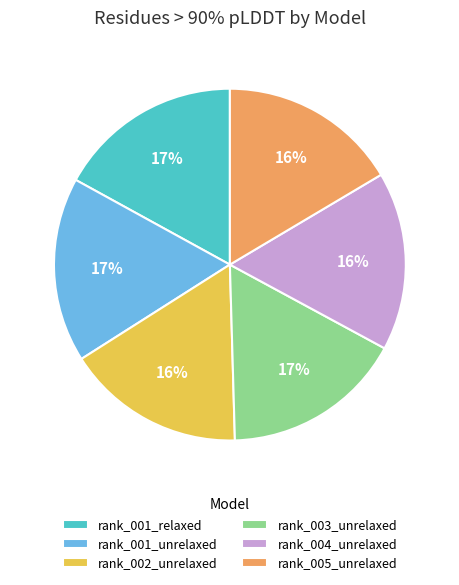

To the nearest percent, what is the combined percentage of rank_001_unrelaxed and rank_003_unrelaxed?

34%